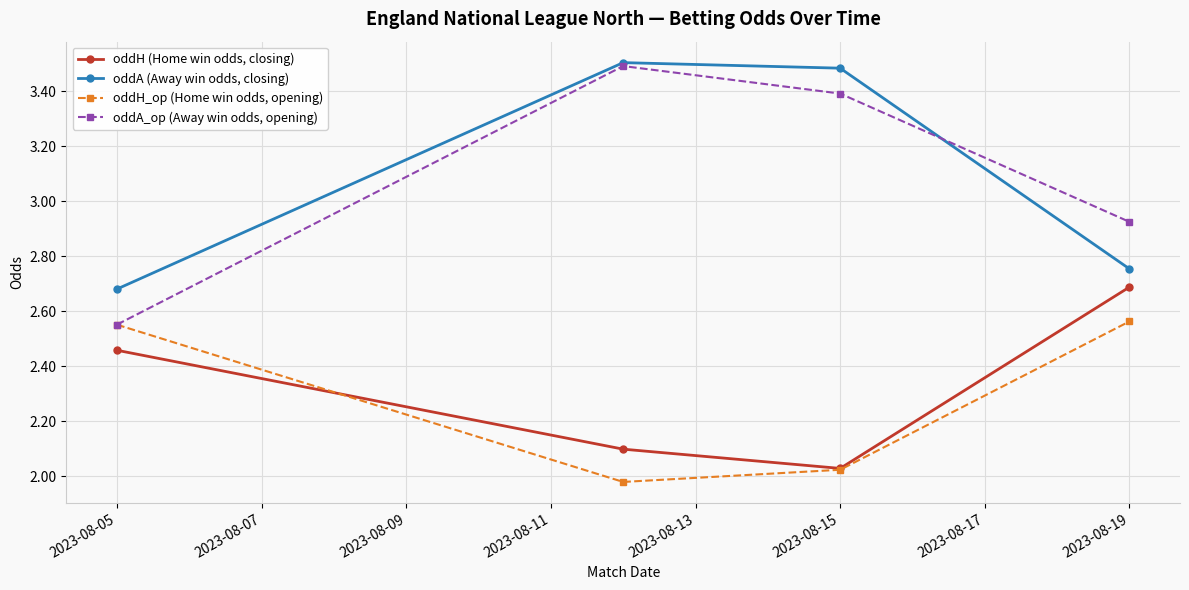

At how many categories does at least one series exceed 2?

4